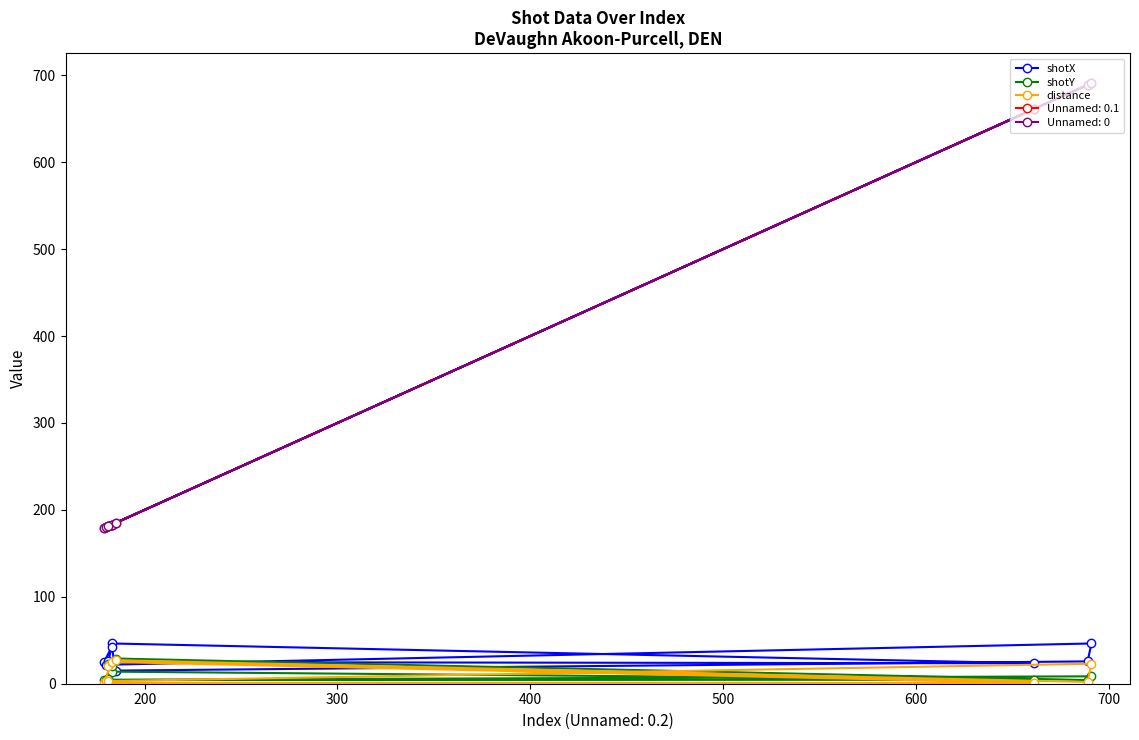

How many lines are shown in the chart?

3